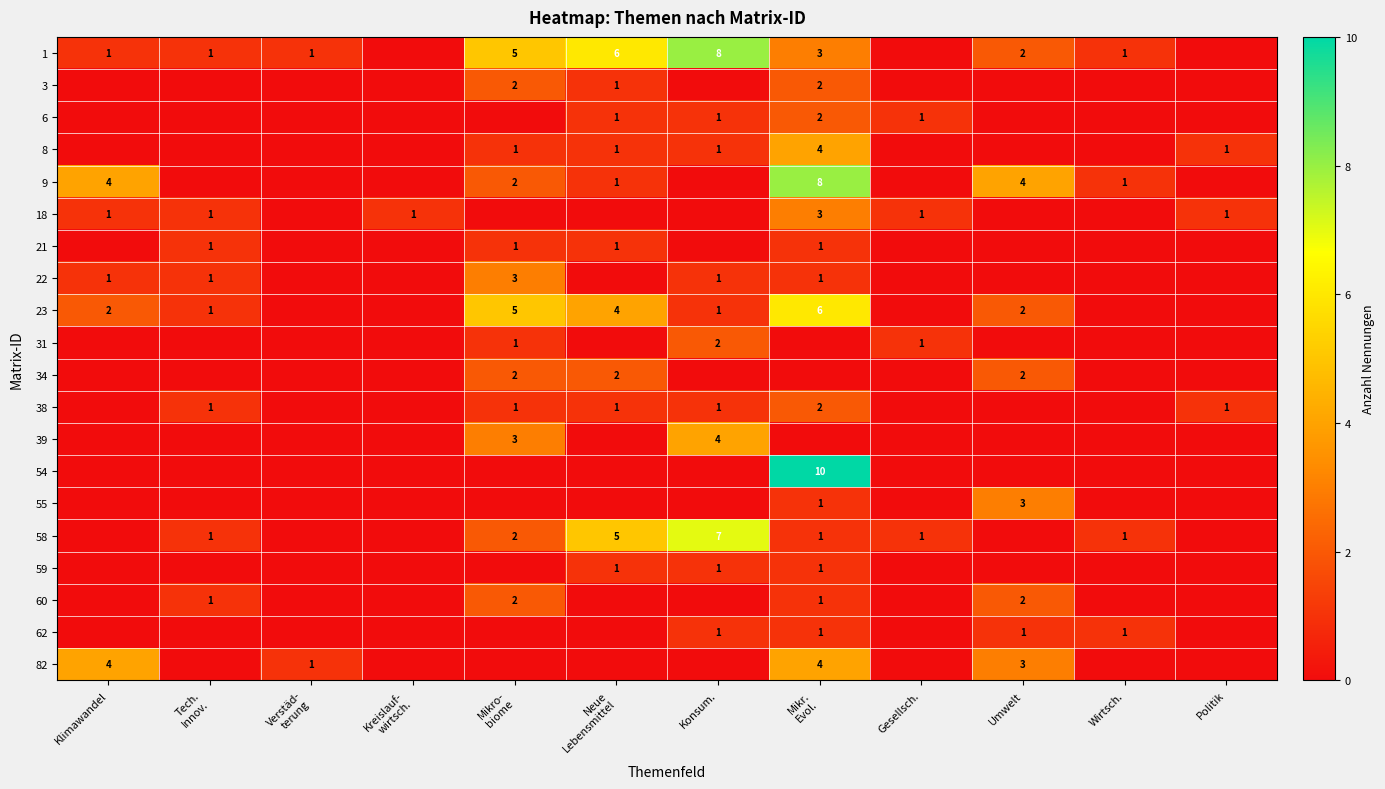

The 6 series shows 2 at Konsum.. True or false?

False